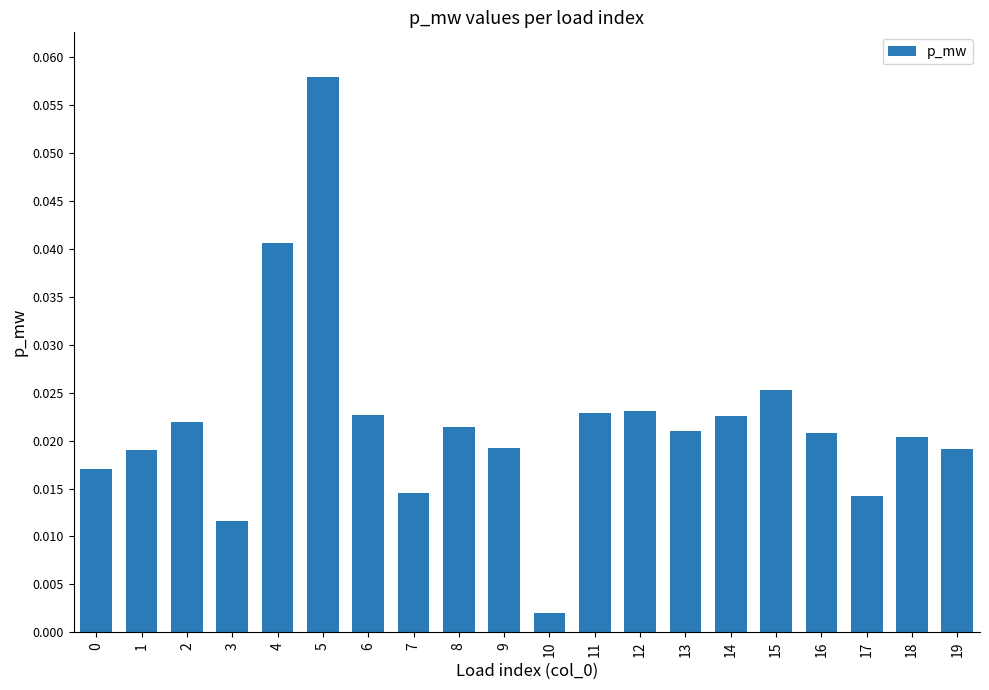

Where is the data nearest to the value 0?

10